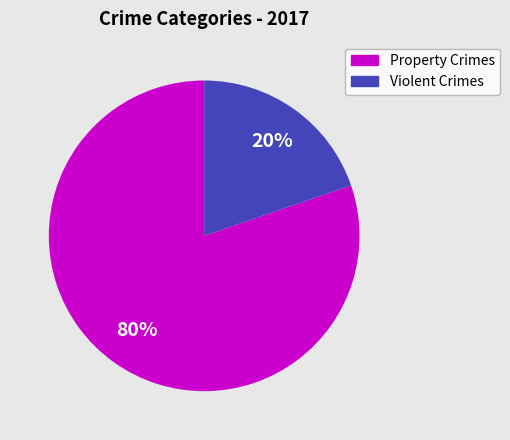

Is there a majority slice in this chart?

Yes